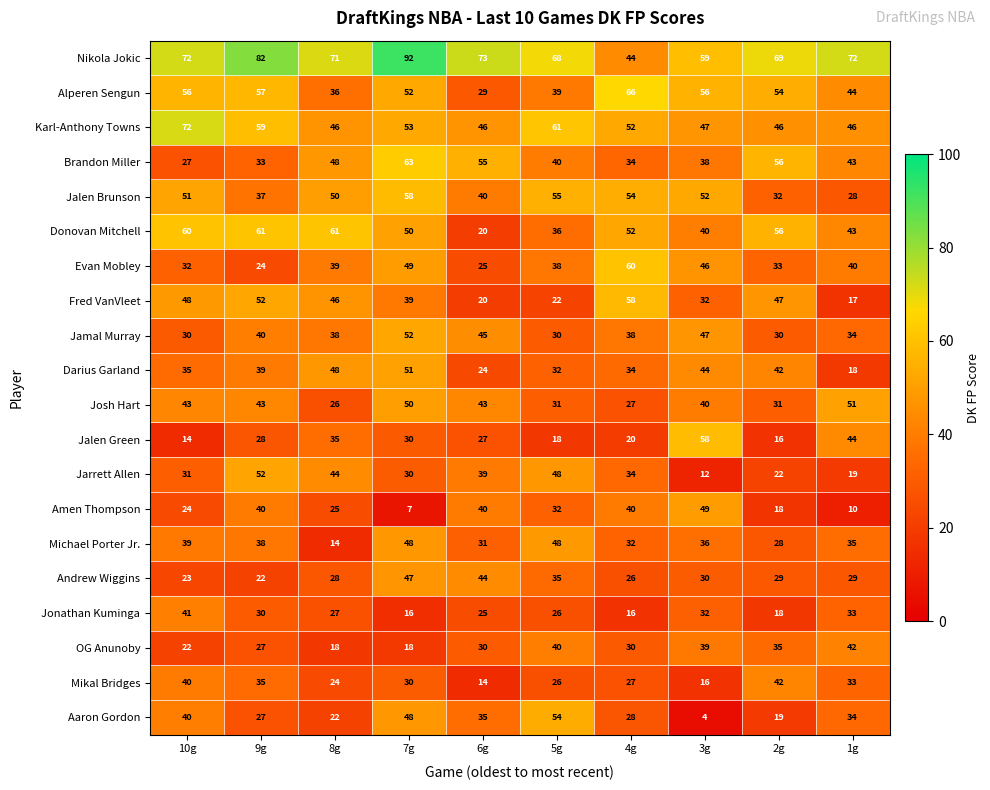

At how many categories does at least one series exceed 49?

10